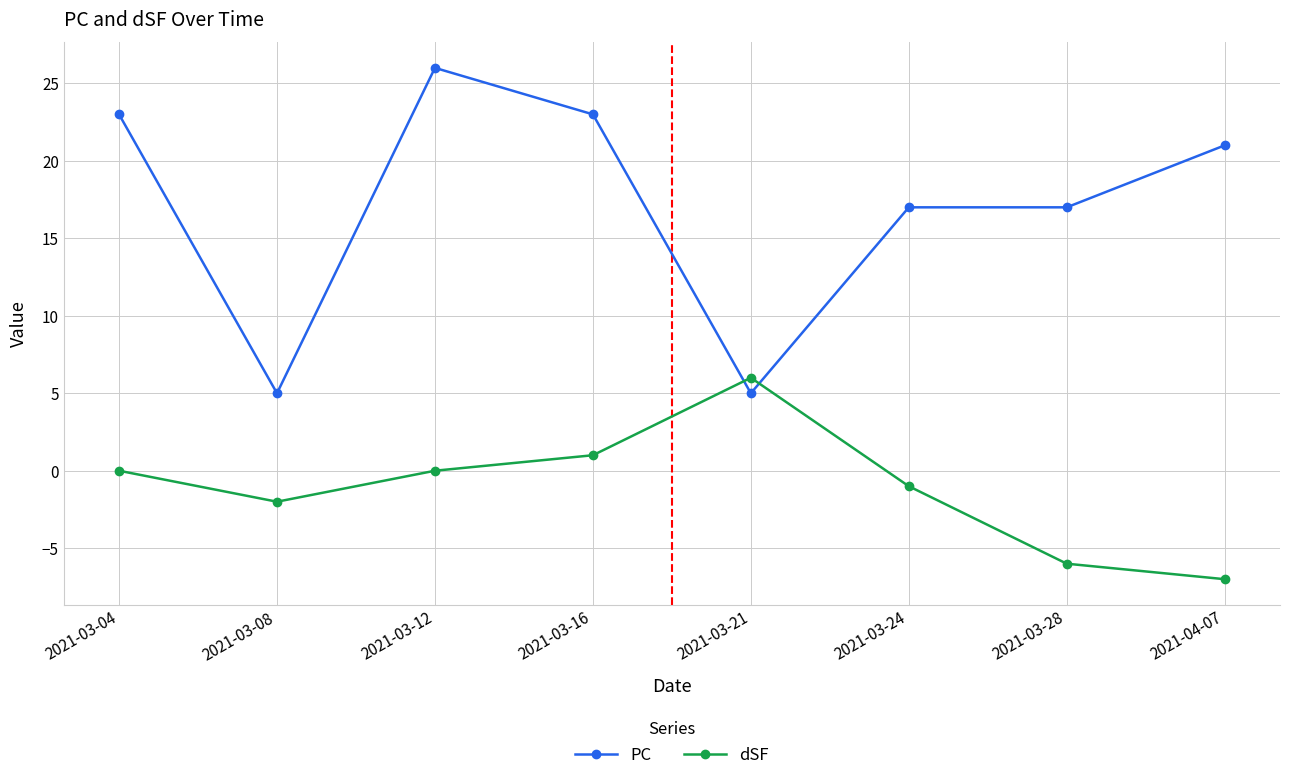

How many categories are shown in the chart?

8